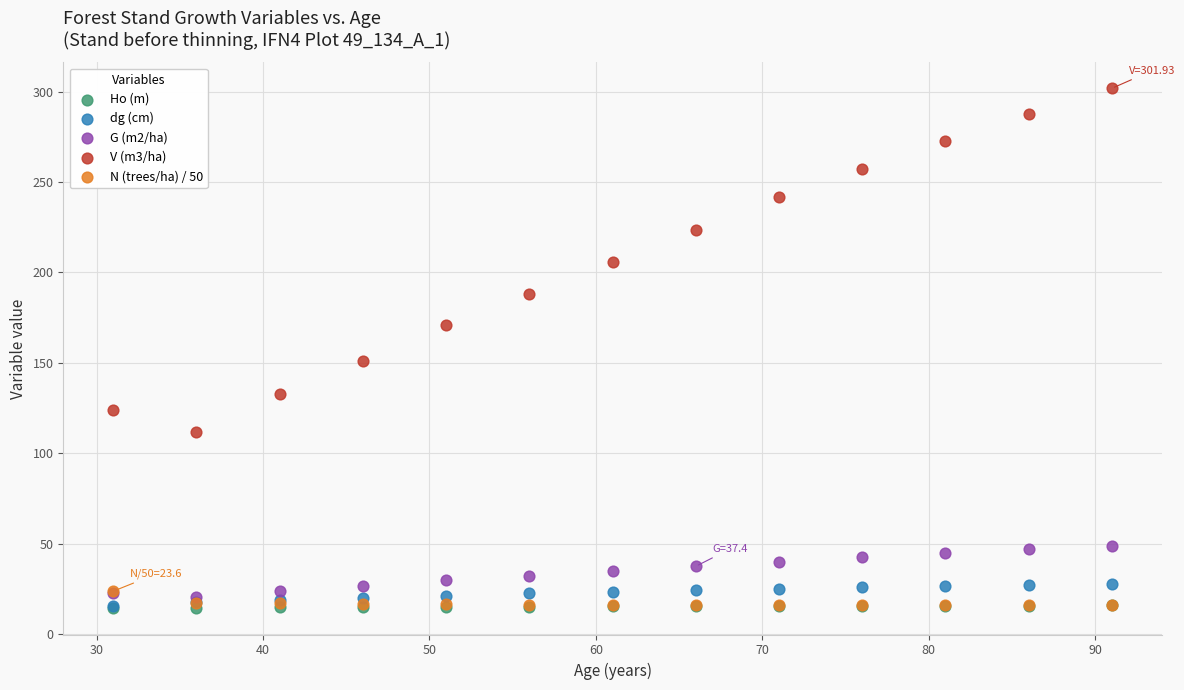

Which series contains the highest Y value?

V (m3/ha)